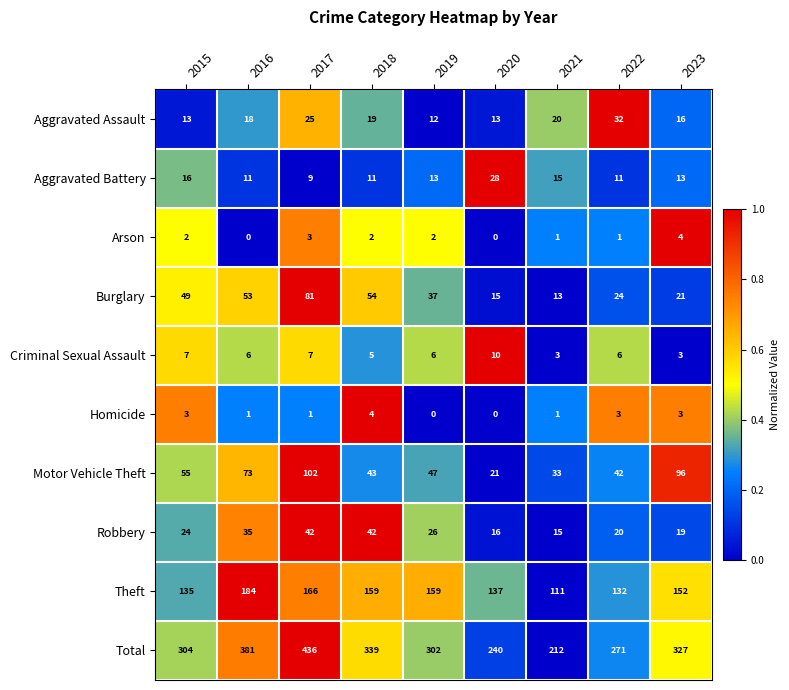

Count the number of data series in this chart.

10